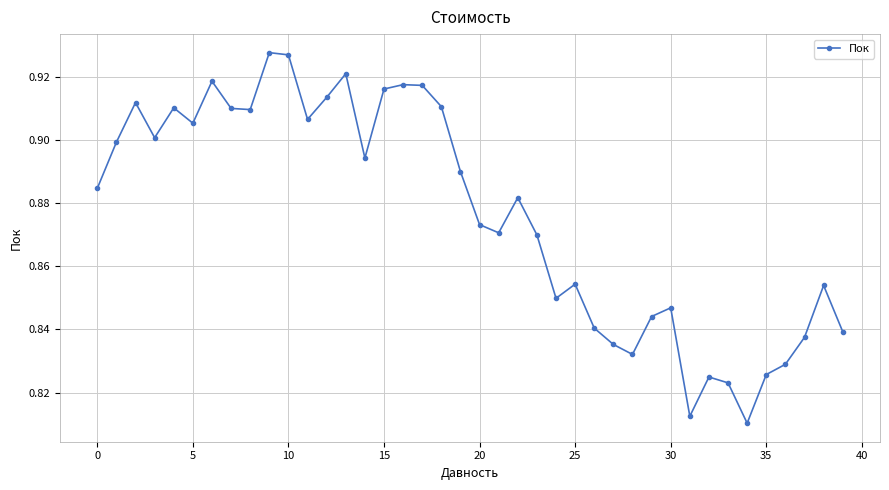

Count the values in the range 0 to 1.

40